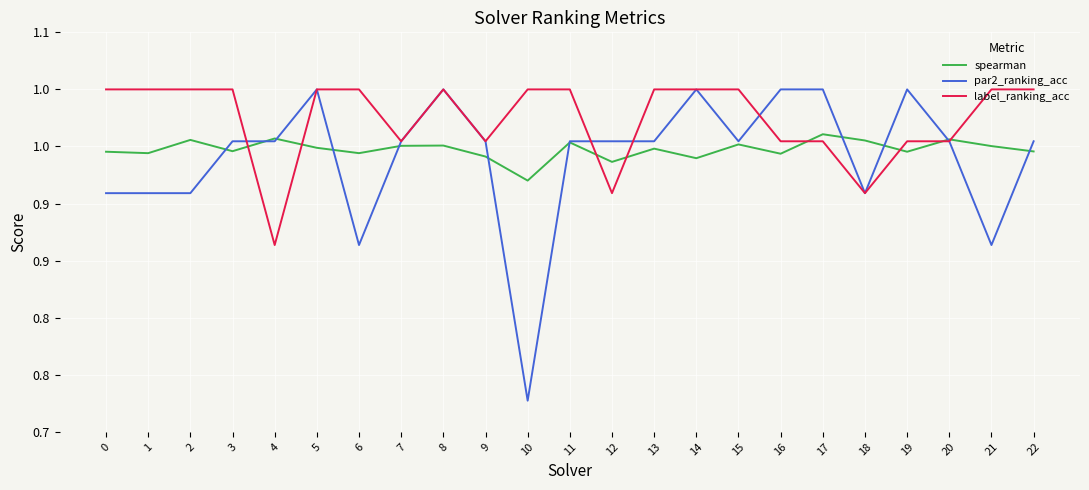

What is the minimum value for label_ranking_acc?

0.9